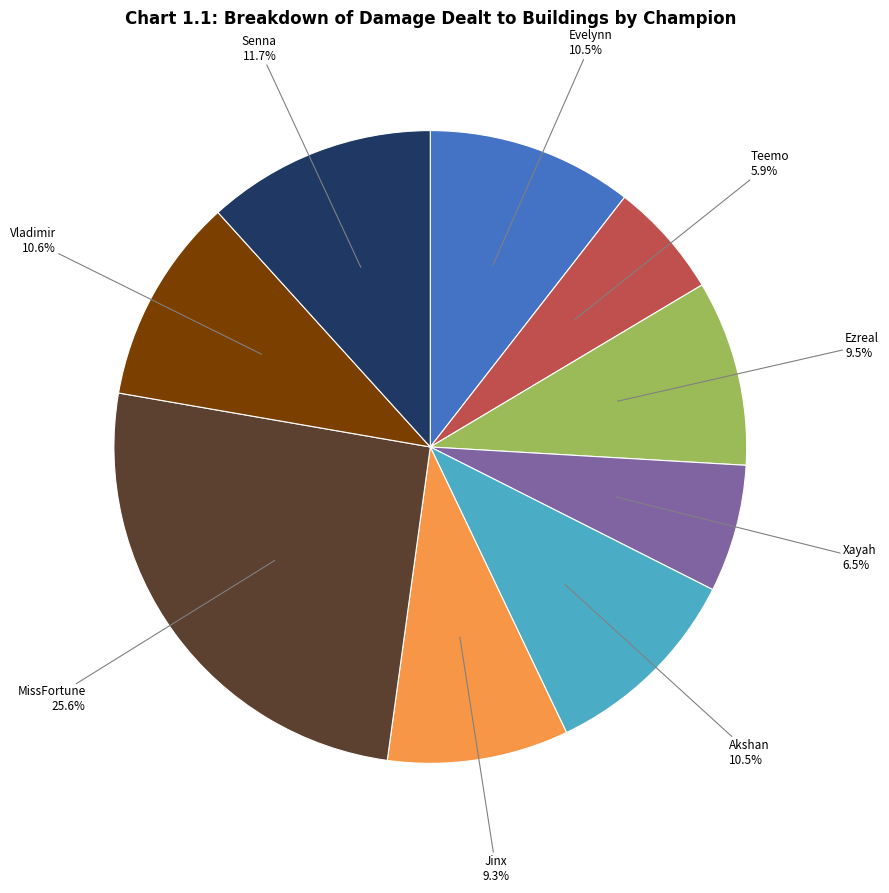

Is the sum of Ezreal and MissFortune greater than half?

No